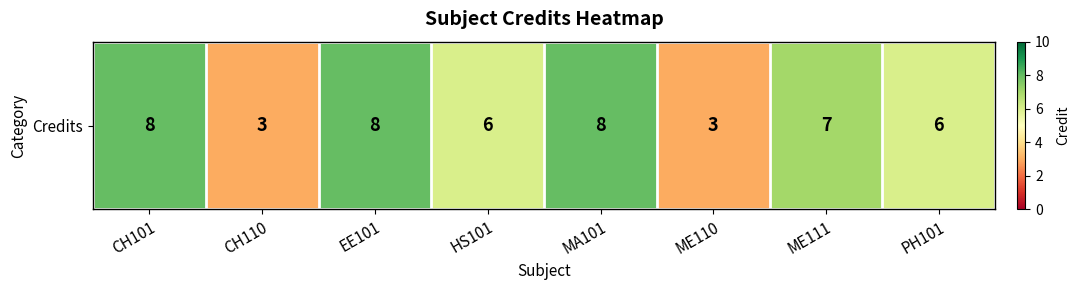

Rank the categories by value from lowest to highest.

CH110, ME110, HS101, PH101, ME111, CH101, EE101, MA101